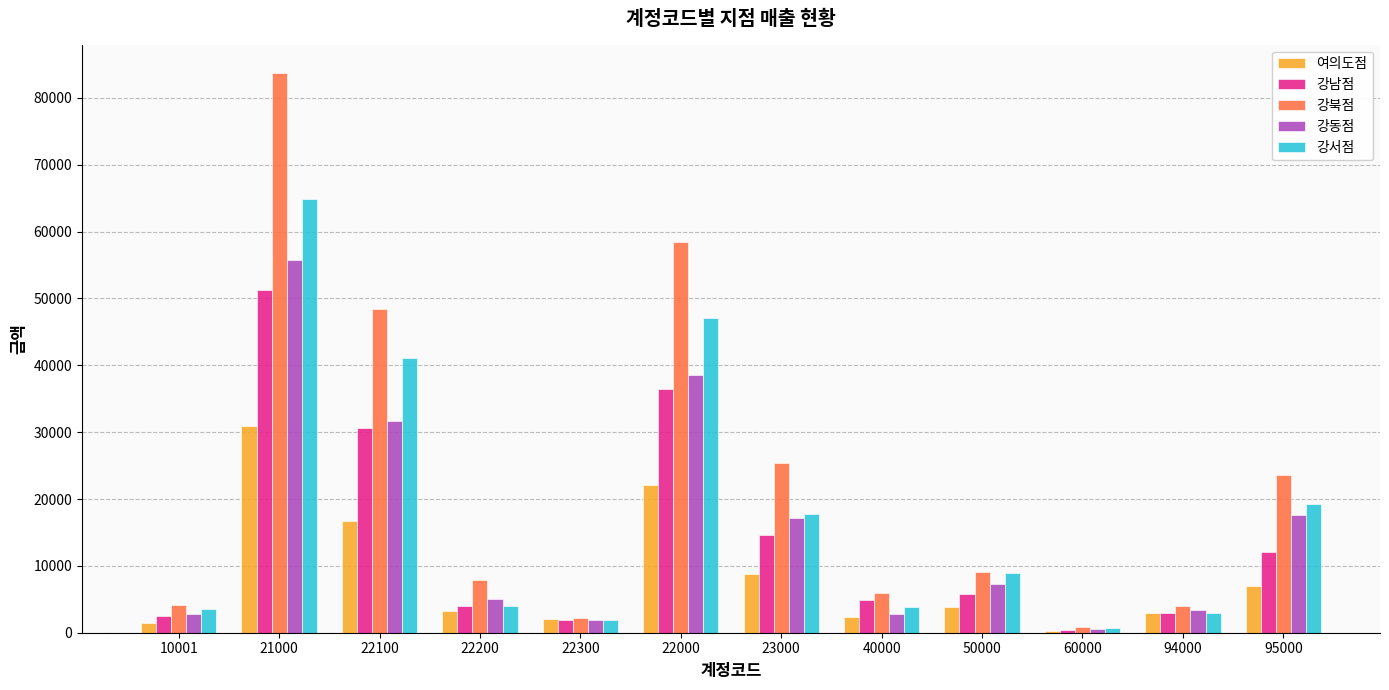

What is the difference between the highest and lowest values at 21000?

52910